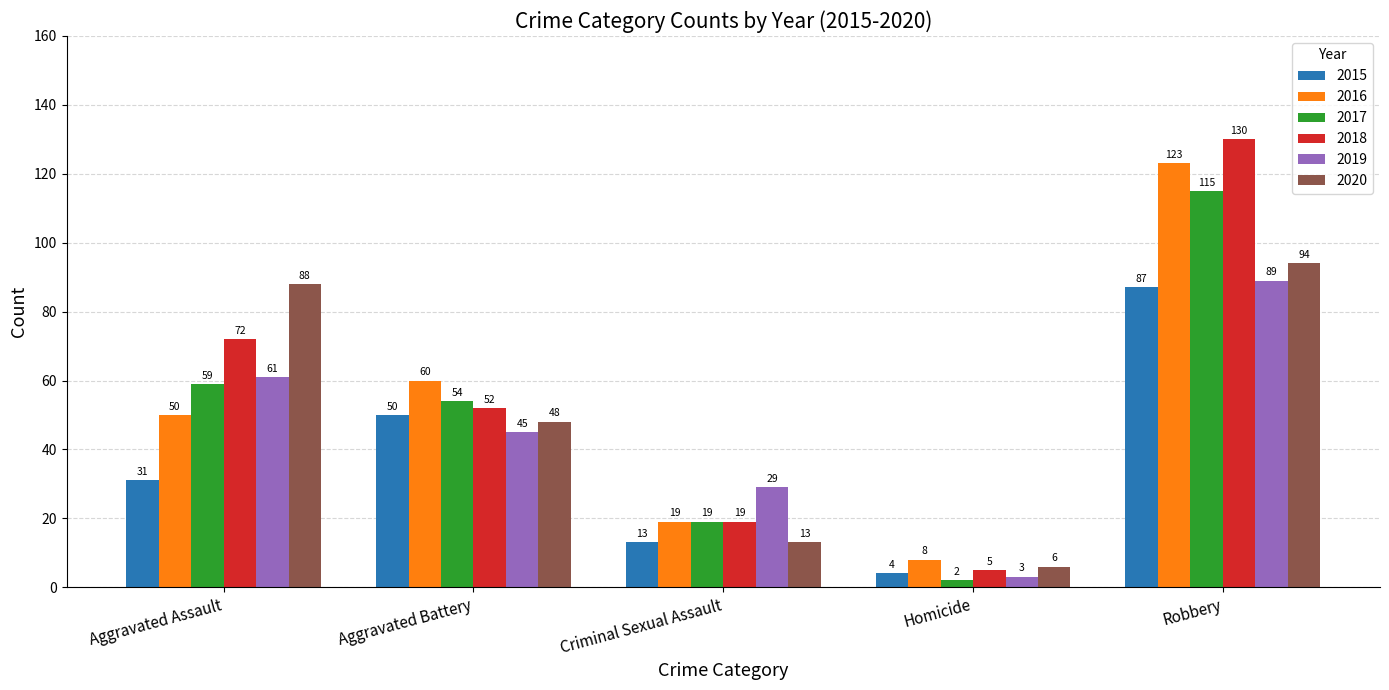

True or false: 2016 has a value of 8 at Homicide.

True